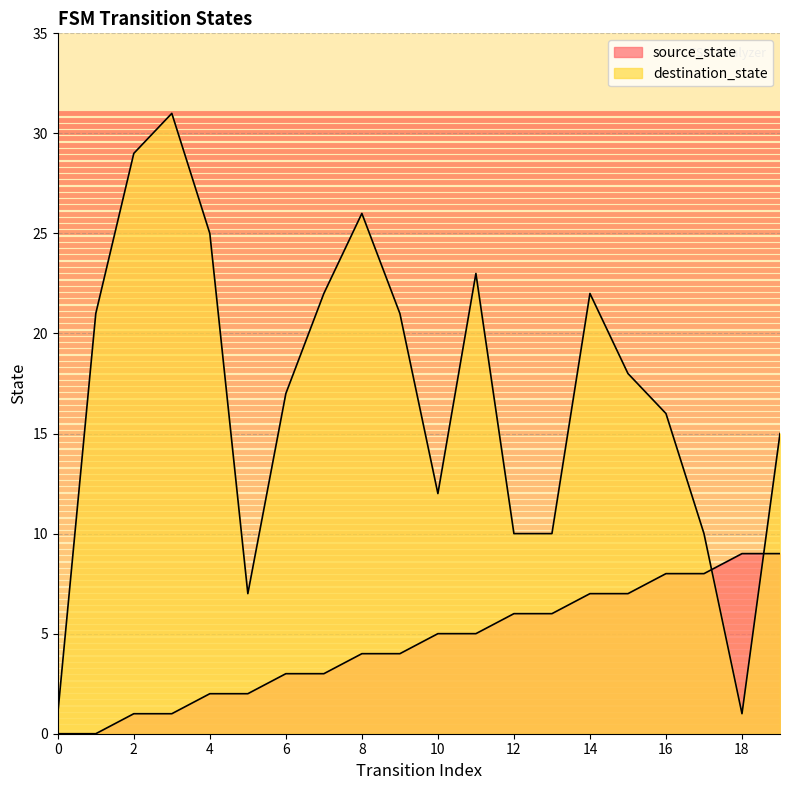

Which label corresponds to the largest value in the chart?

3